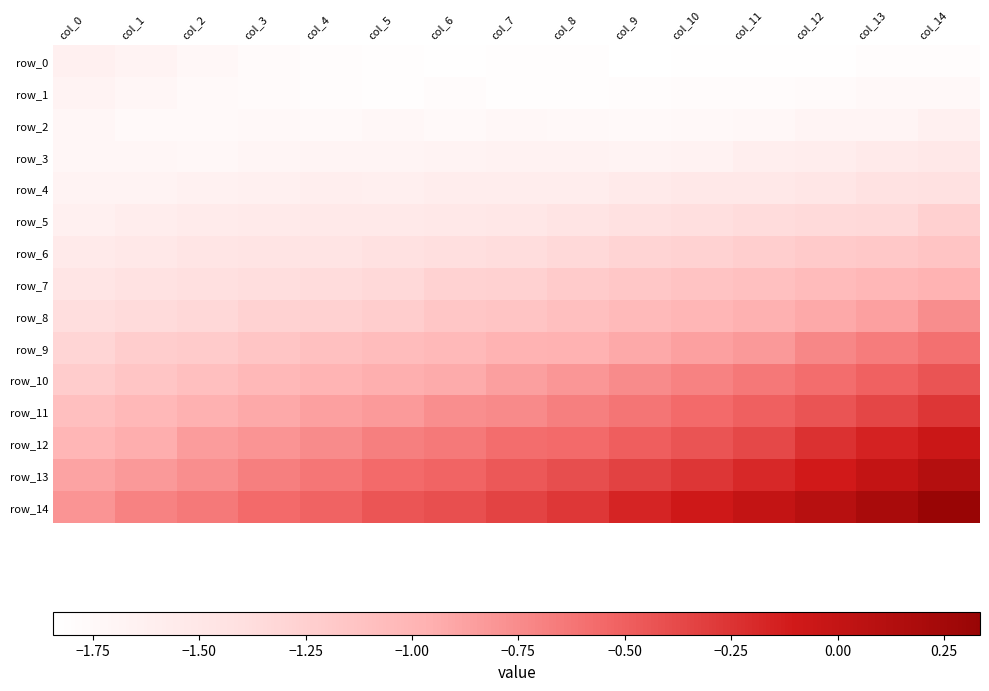

Between col_14 and col_1, which is larger?

col_1